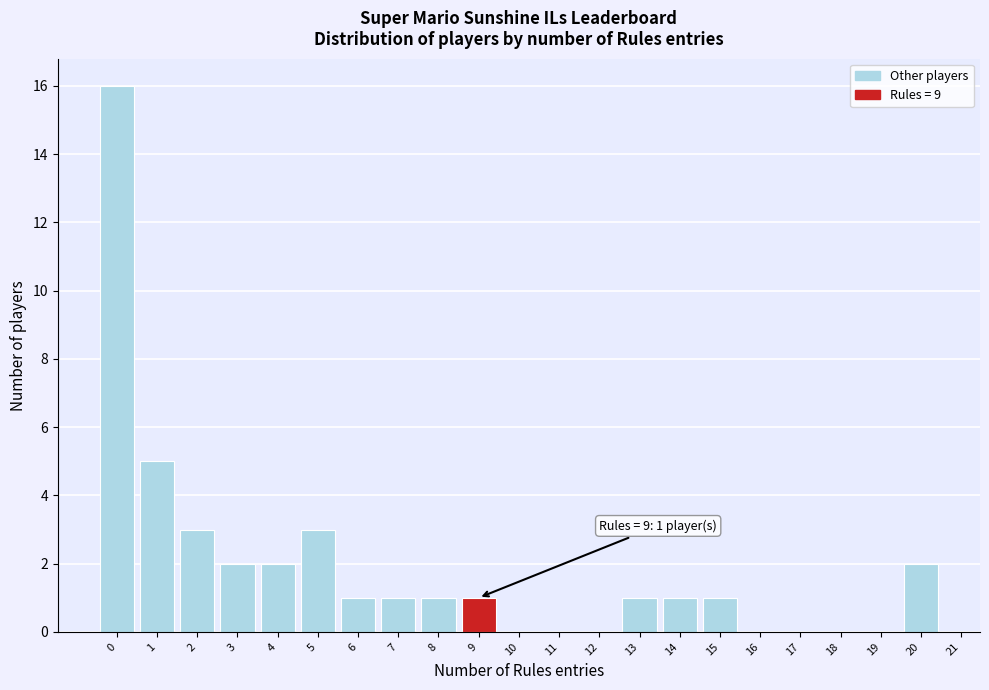

Over which range of the x-axis is the bar tallest?

-0.5 to 0.5